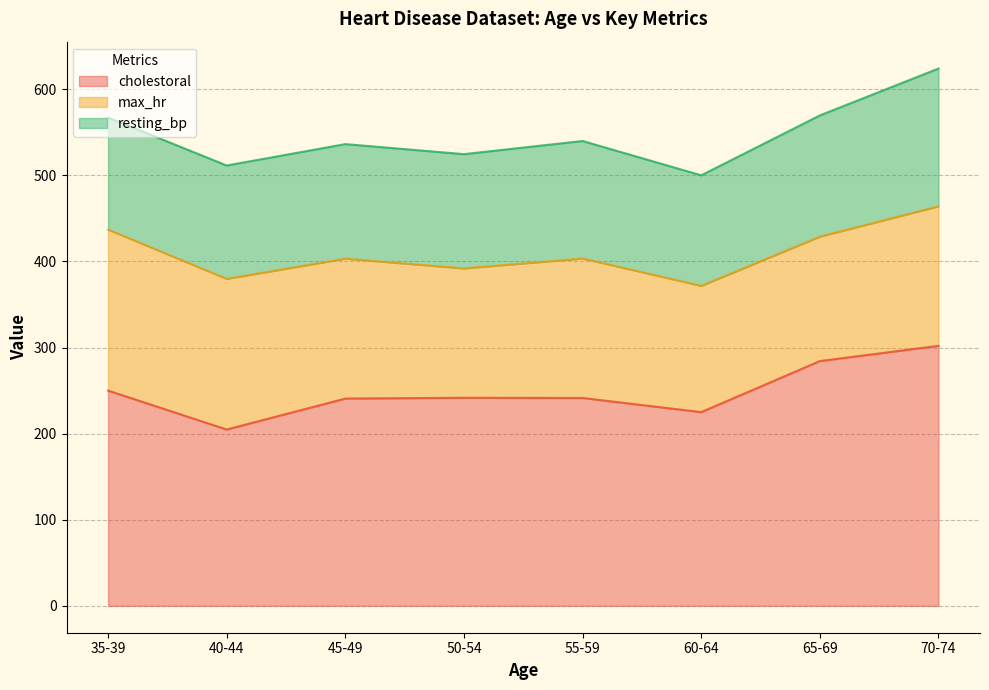

List the series in order of their overall mean, lowest first.

resting_bp, max_hr, cholestoral